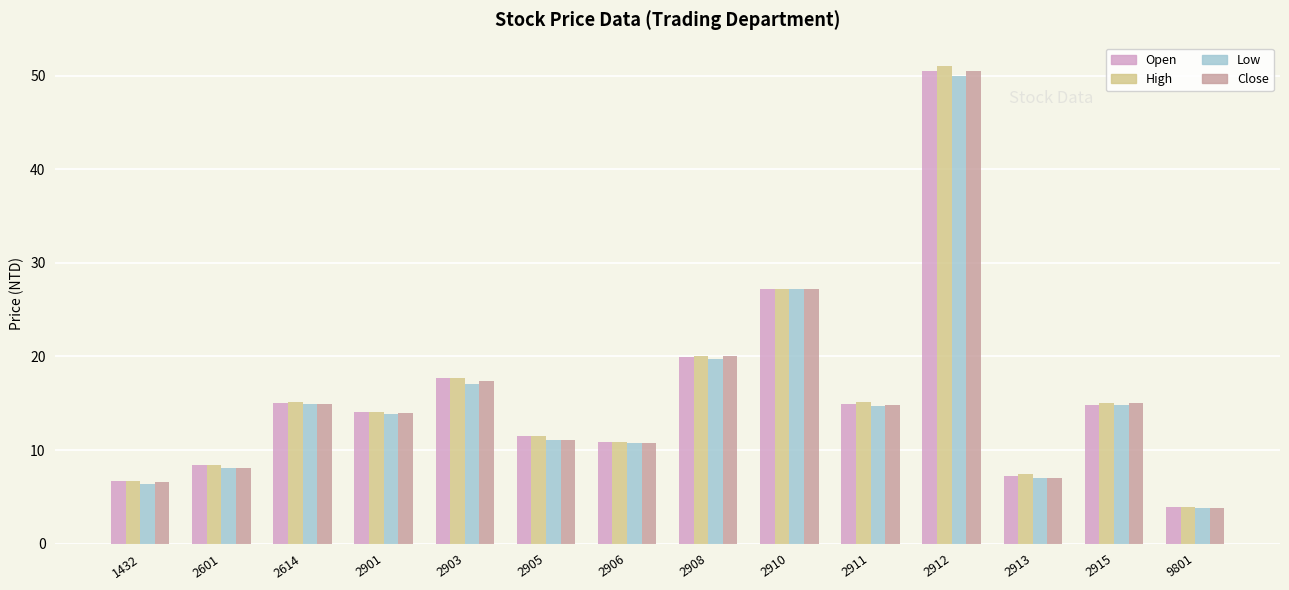

How many bars are there in each group?

4